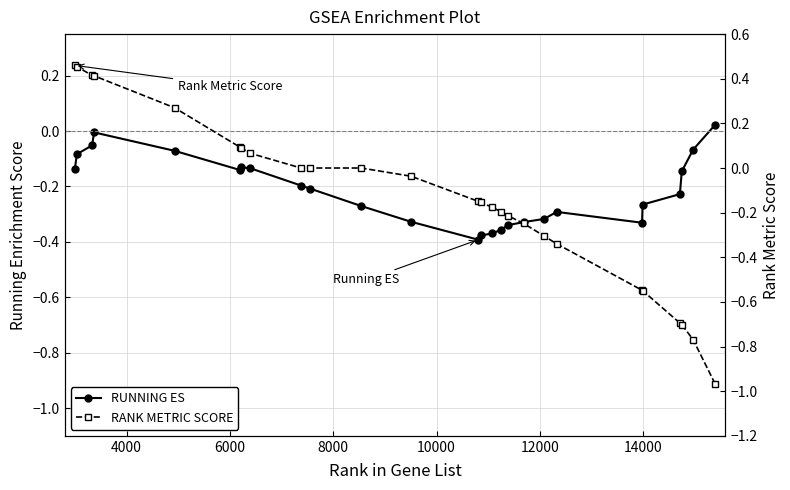

List the series in order of their peak value, highest first.

RANK METRIC SCORE, RUNNING ES